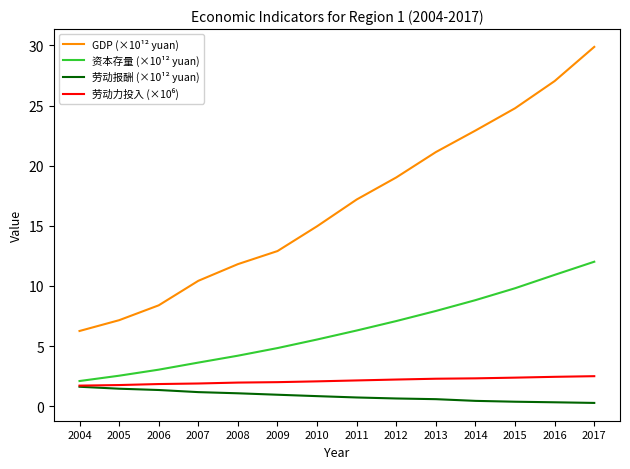

True or false: GDP (×10¹² yuan) has more than 0 interior local peaks.

False